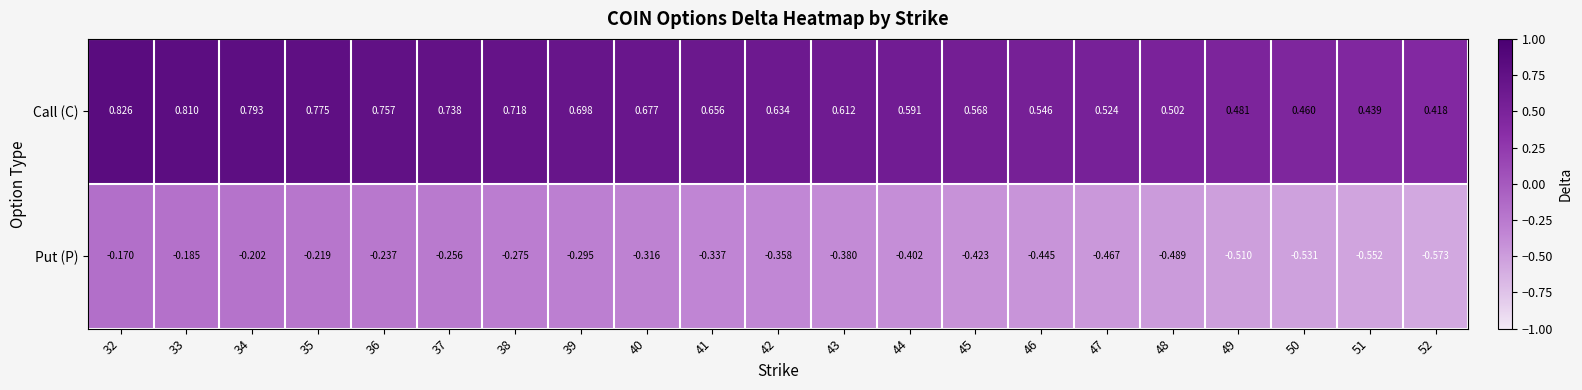

List the series in order of their overall mean, highest first.

Call (C), Put (P)